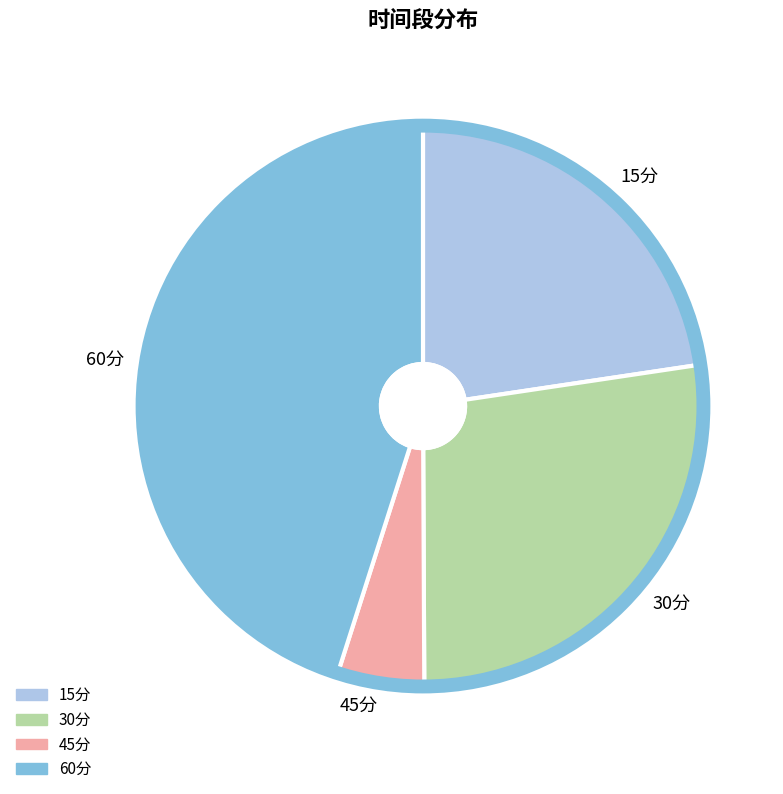

Approximately how many times larger is the value at 45分 compared to 60分?

0.1